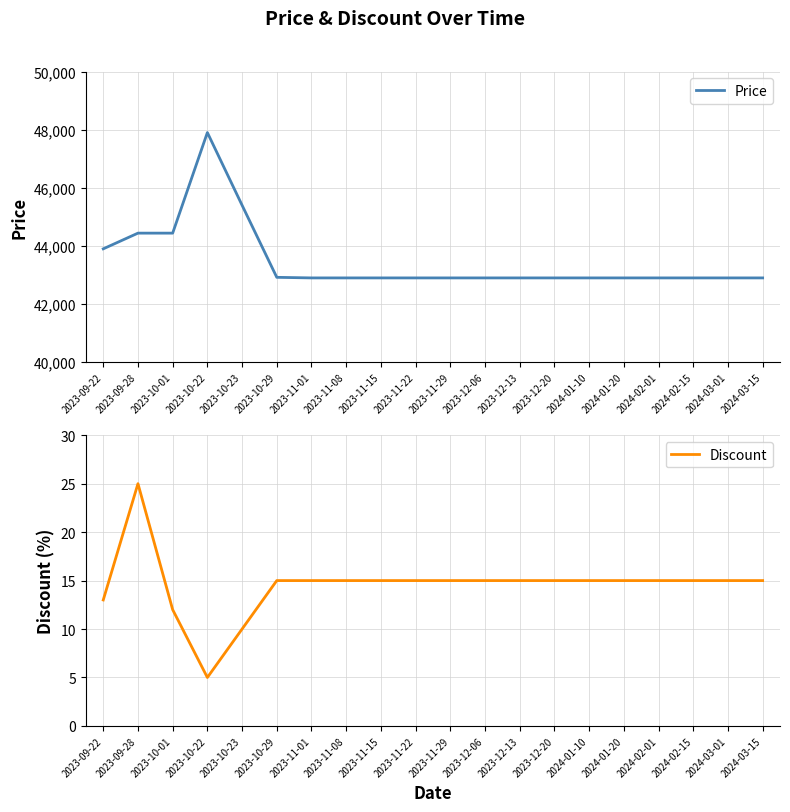

At which label does Discount first exceed 15?

2023-09-28